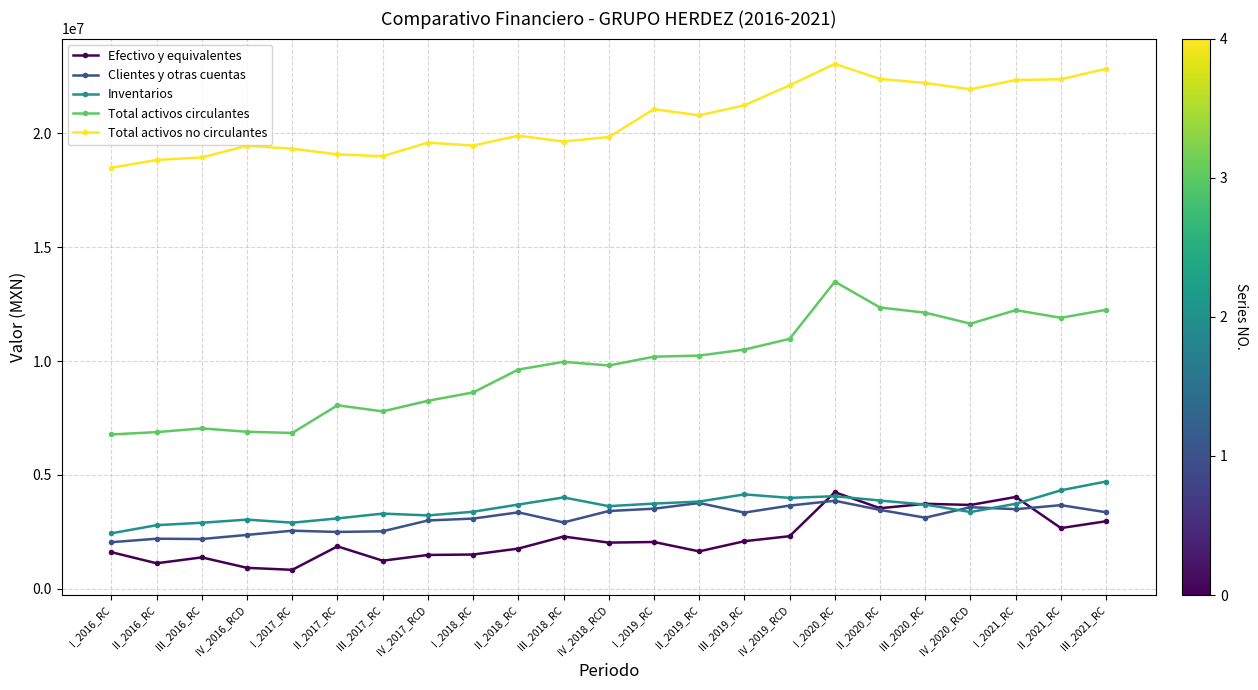

True or false: Total activos circulantes and Inventarios intersect in this chart.

False